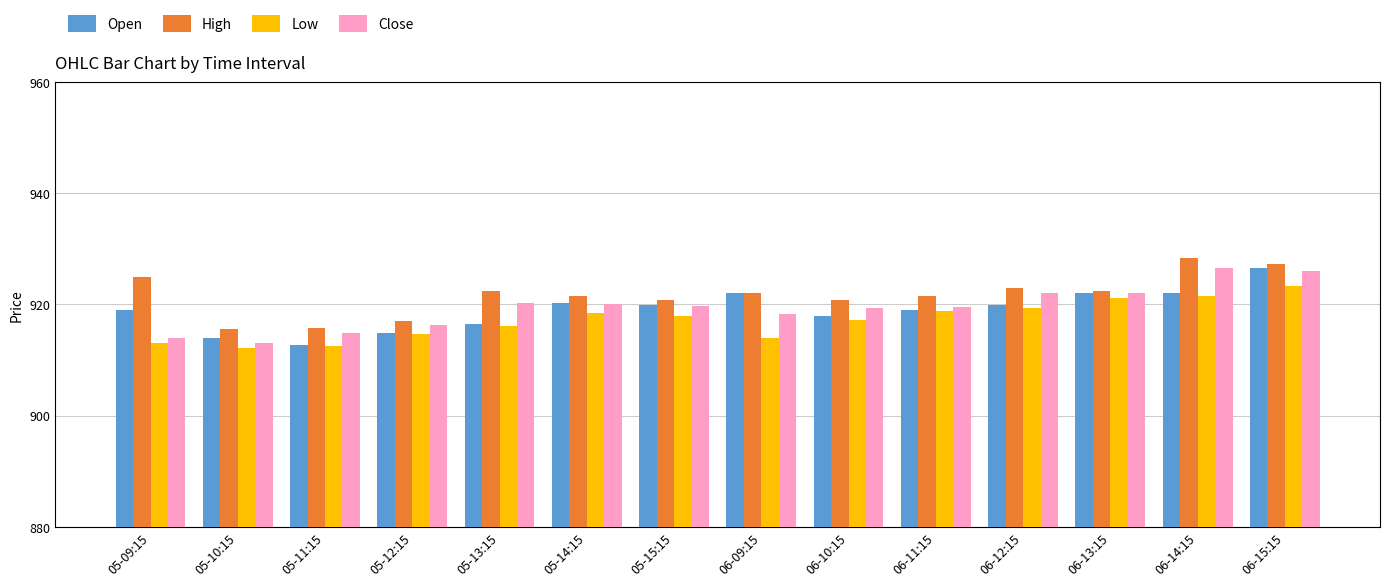

Which series changed the most between 05-12:15 and 06-12:15?

High